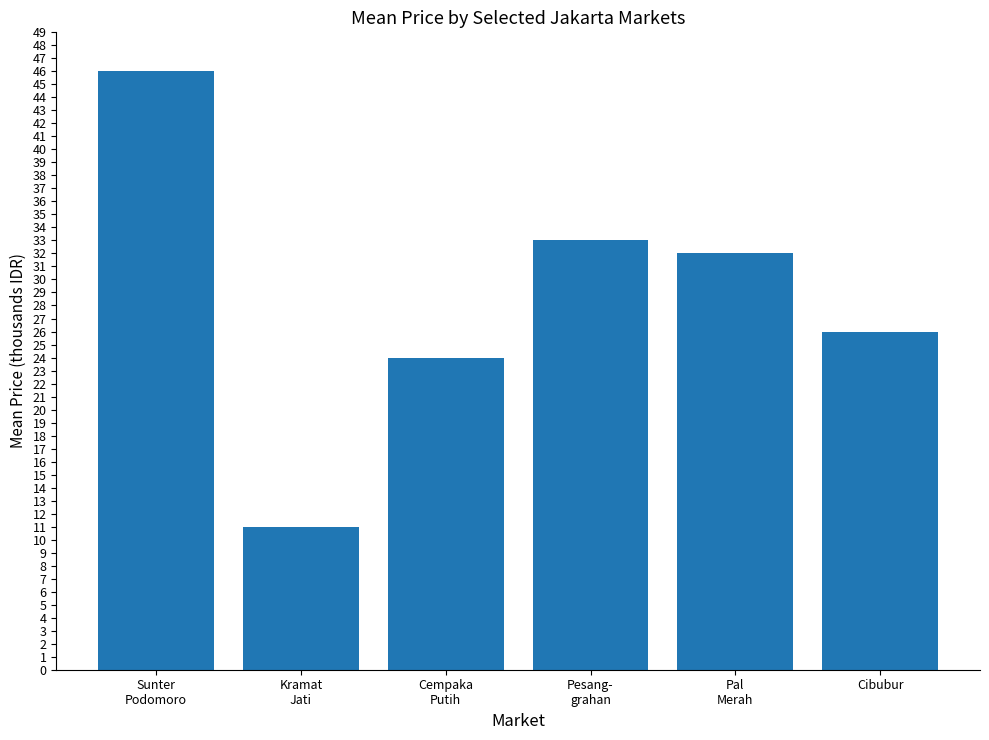

Where does the data first go above 32?

Sunter
Podomoro